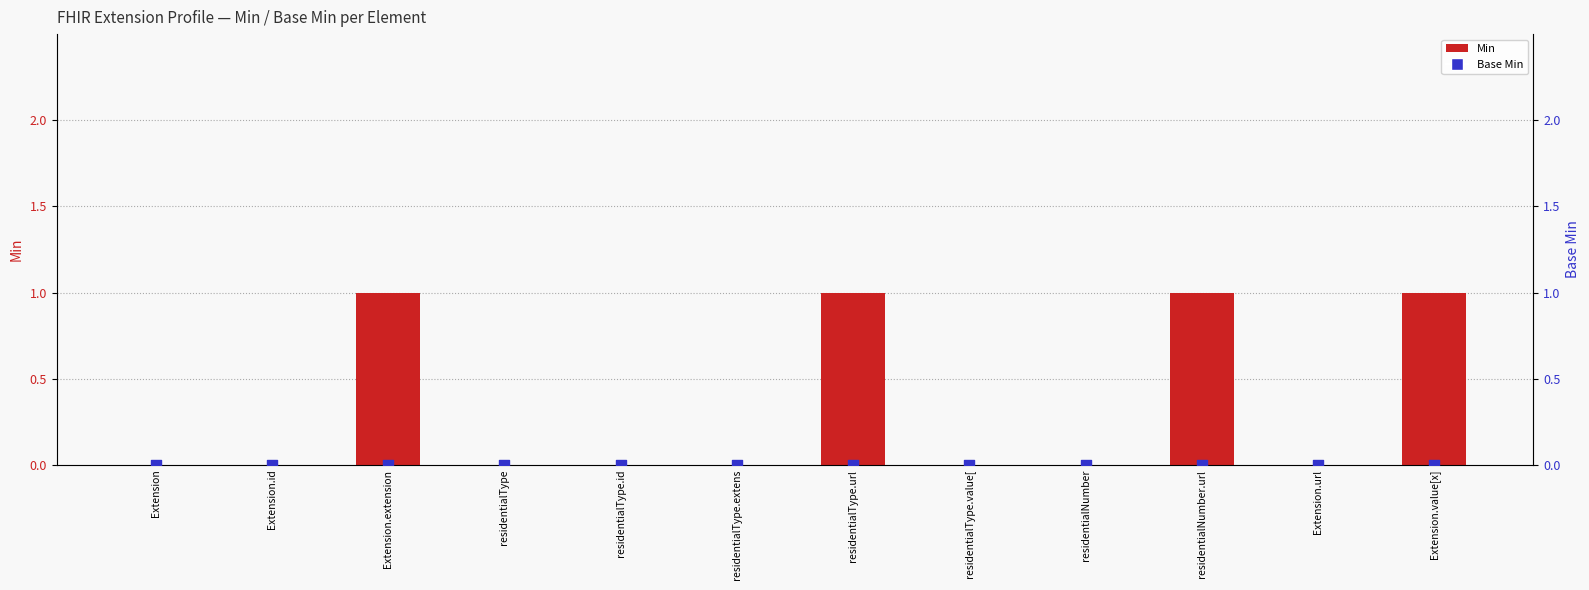

Which series contains the highest Y value?

Min